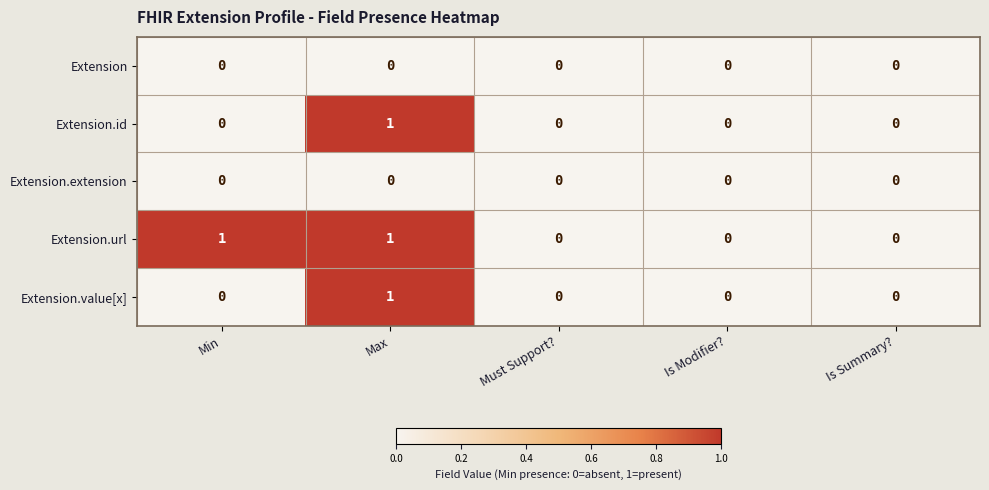

The Extension.id series shows 1 at Max. True or false?

True